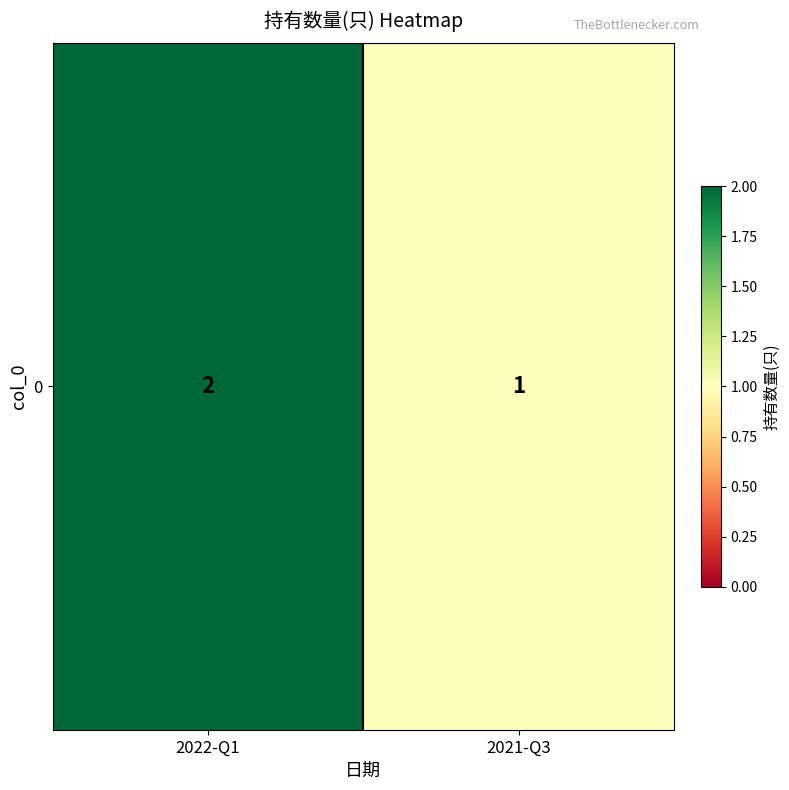

Approximately how many times larger is the value at 2021-Q3 compared to 2022-Q1?

0.5